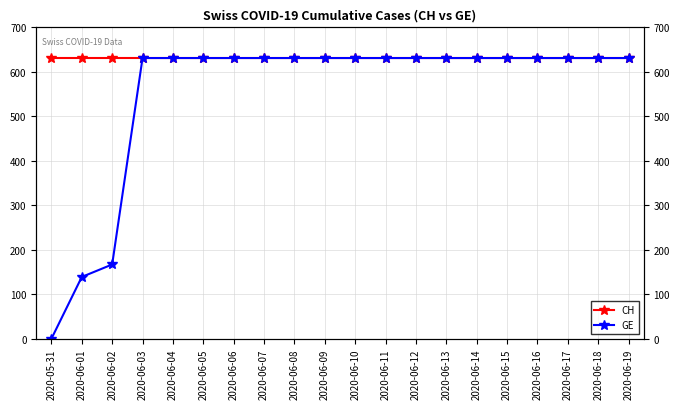

What is the label of the 20th point from the right?

2020-05-31